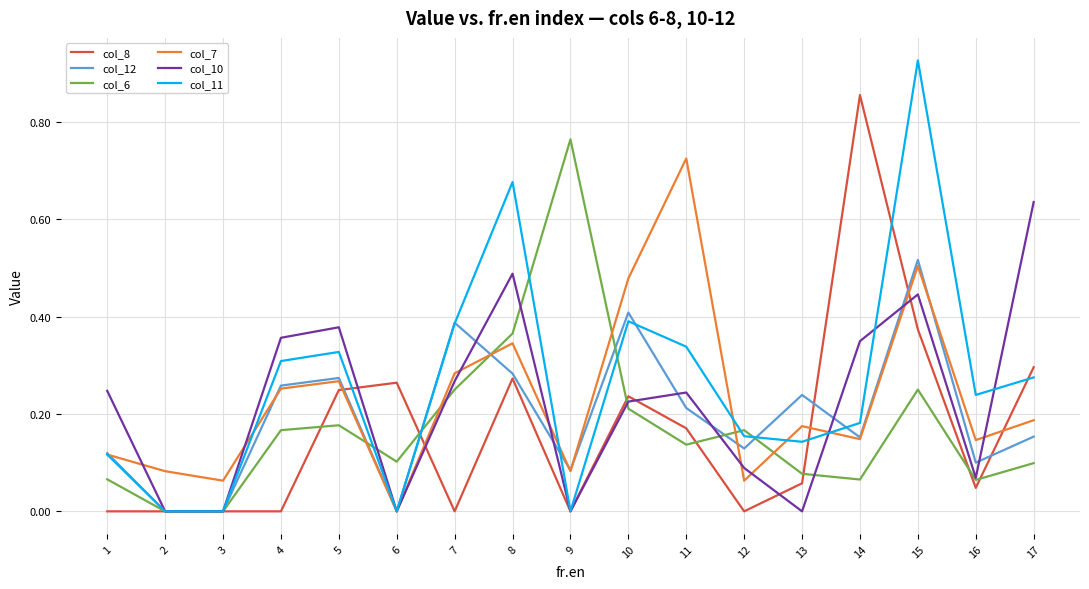

Between 2 and 6, which series saw the biggest shift?

col_8